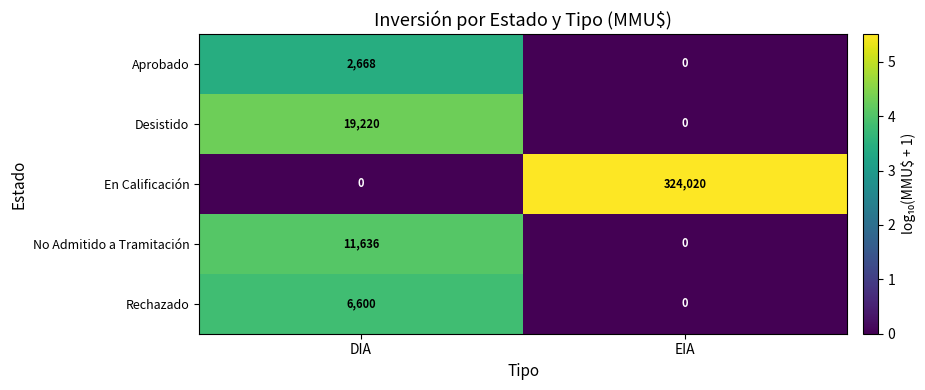

The value of Rechazado at DIA is 6600. True or false?

True